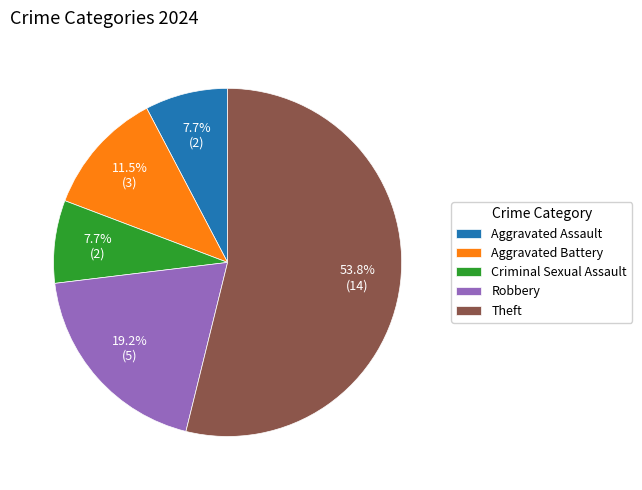

What is the ratio of the value at Aggravated Battery to the value at Robbery?

0.6